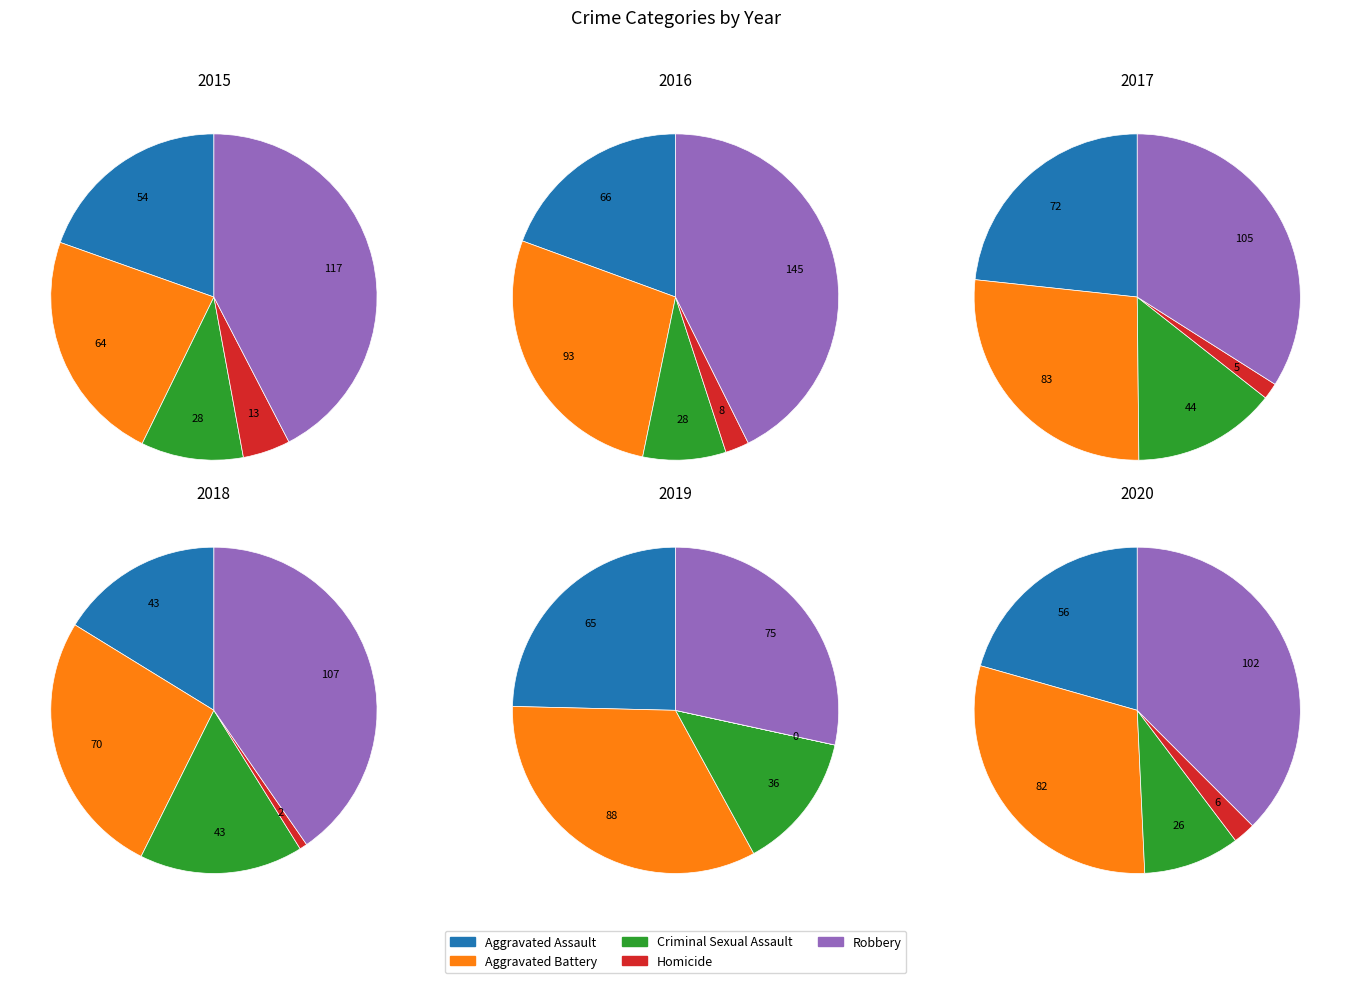

Is Aggravated Battery the majority of the pie?

No